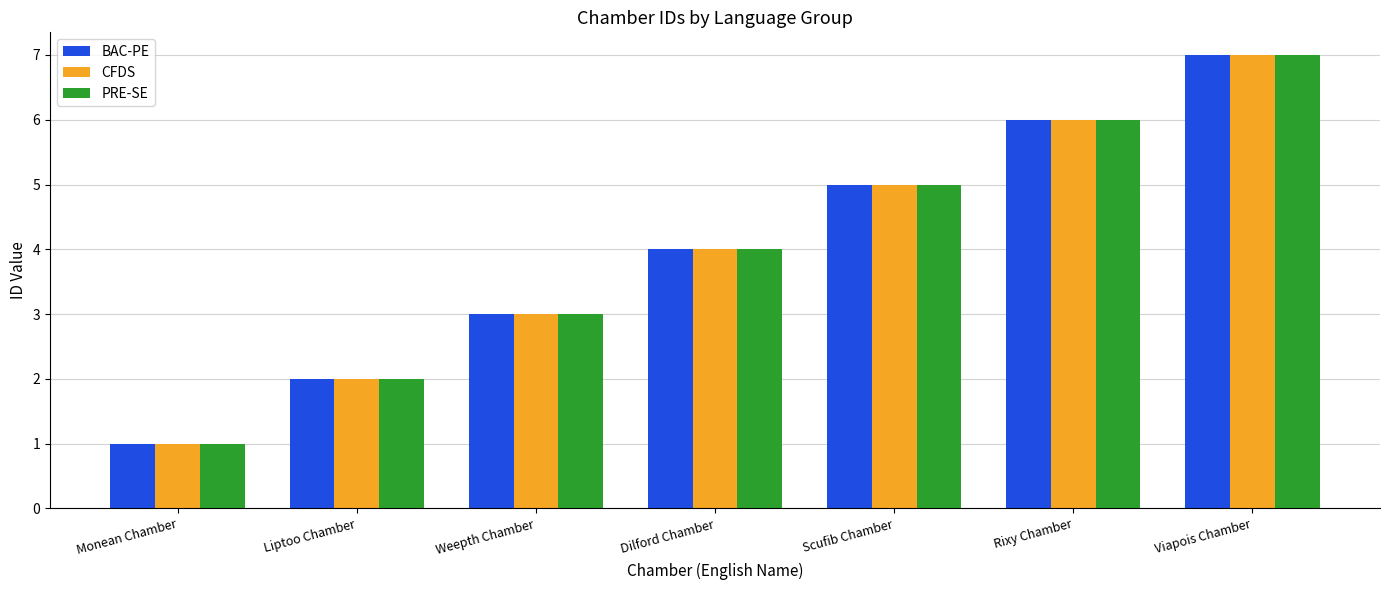

The value of PRE-SE at Liptoo Chamber is 3. True or false?

False